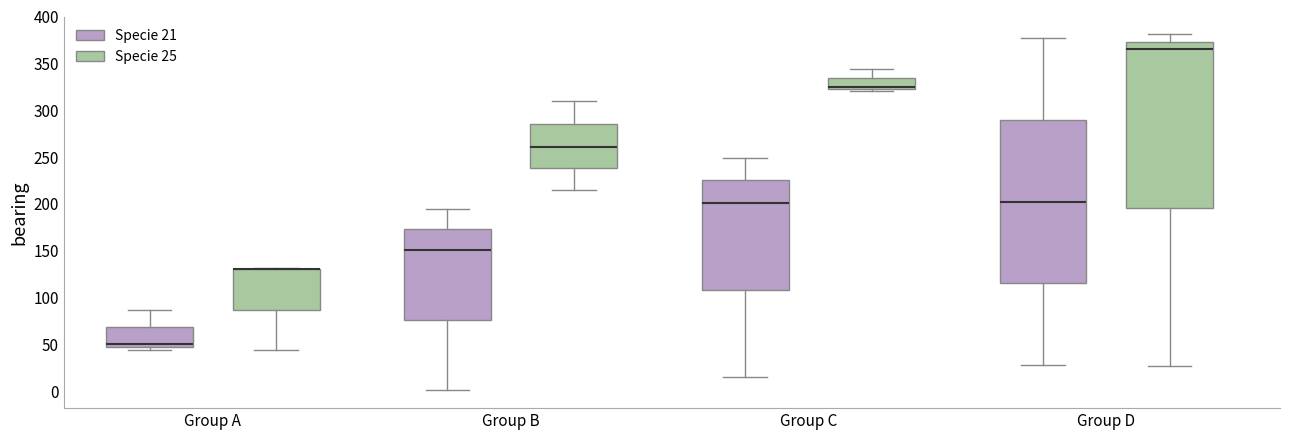

Reading left to right, transcribe this box plot: for each box, give where its median line is, the range the box spans, and where its two whiskers end, as read against the y-axis. The values are not printed on the chart, so give them approximately, as read against the axis.

Group A (Specie 21): median 50, box 45 to 70, whiskers 45 (just below the box's lower edge) to 85
Group A (Specie 25): median 130 (drawn on the box's upper edge), box 85 to 130, whiskers 45 to 130
Group B (Specie 21): median 150, box 75 to 175, whiskers 0 to 195
Group B (Specie 25): median 260, box 240 to 285, whiskers 215 to 310
Group C (Specie 21): median 200, box 110 to 225, whiskers 15 to 250
Group C (Specie 25): median 325 (just above the box's lower edge), box 325 to 335, whiskers 320 to 345
Group D (Specie 21): median 205, box 115 to 290, whiskers 30 to 375
Group D (Specie 25): median 365, box 195 to 375, whiskers 25 to 380